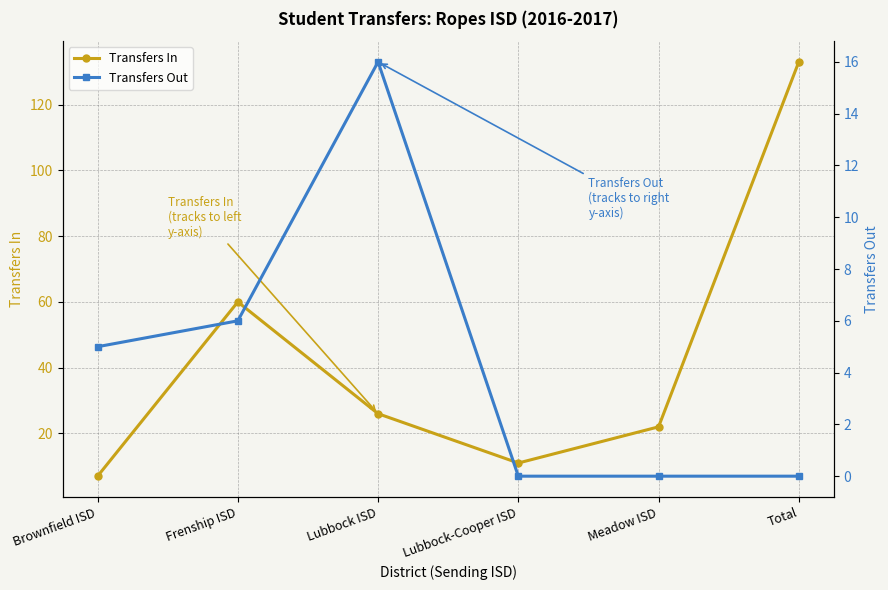

At which category does the chart reach its peak across all series?

Total